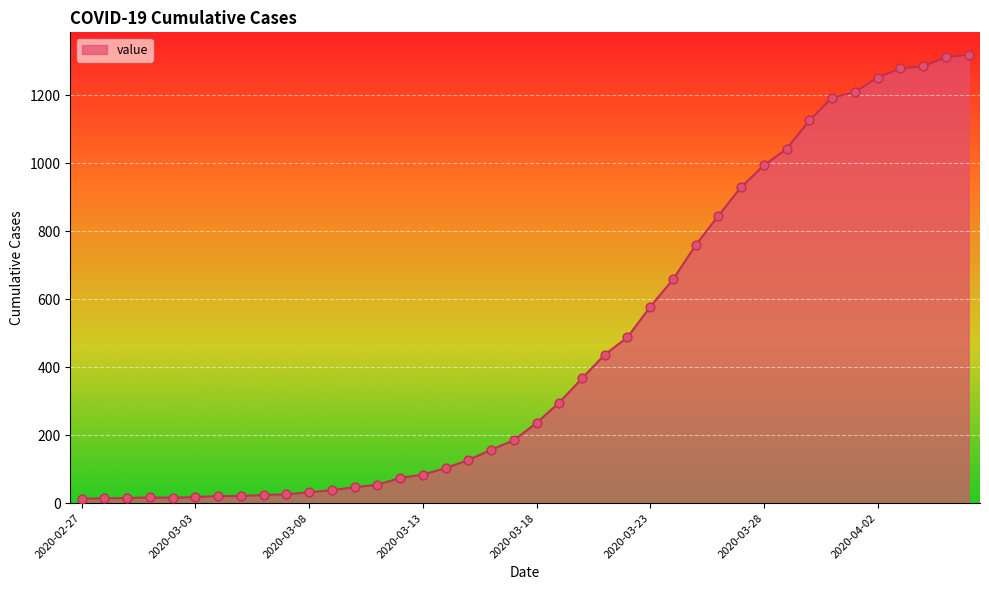

What is the greatest value displayed?

1319